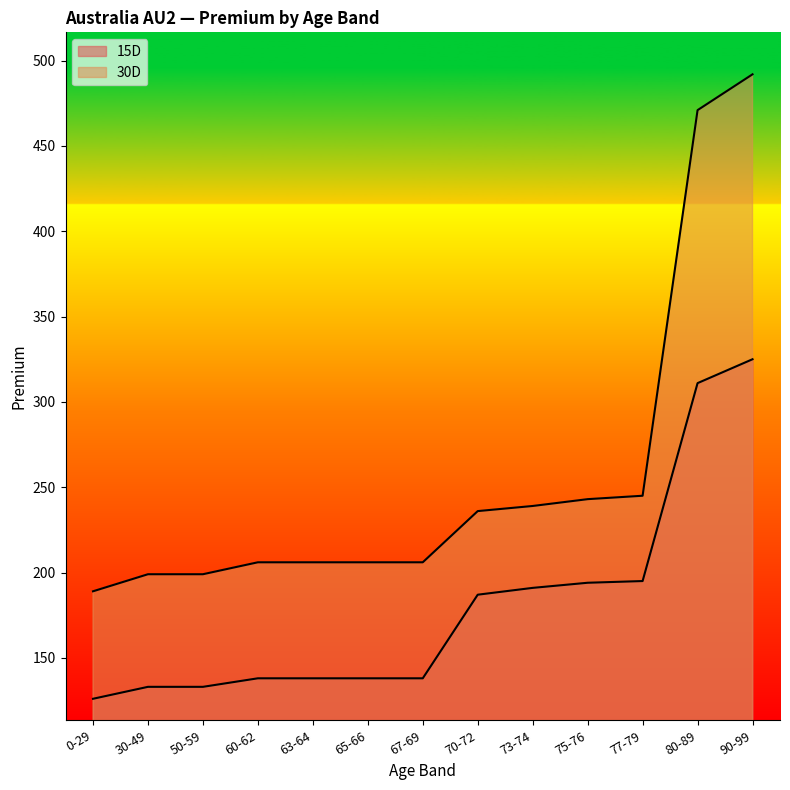

List the labels in order of 30D value, largest first.

90-99, 80-89, 77-79, 75-76, 73-74, 70-72, 60-62, 63-64, 65-66, 67-69, 30-49, 50-59, 0-29